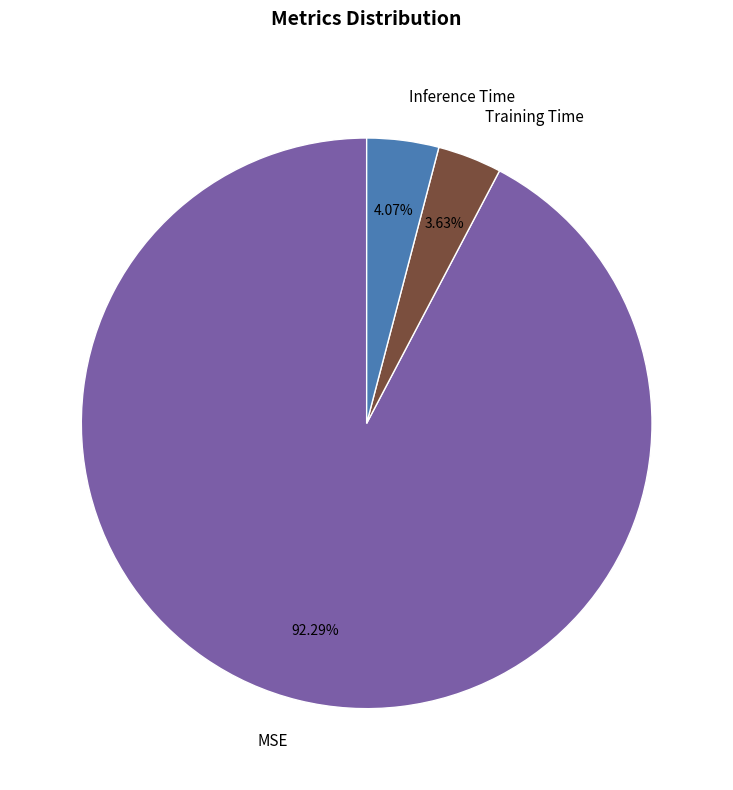

Do Training Time and Inference Time together represent more than half of the pie?

No